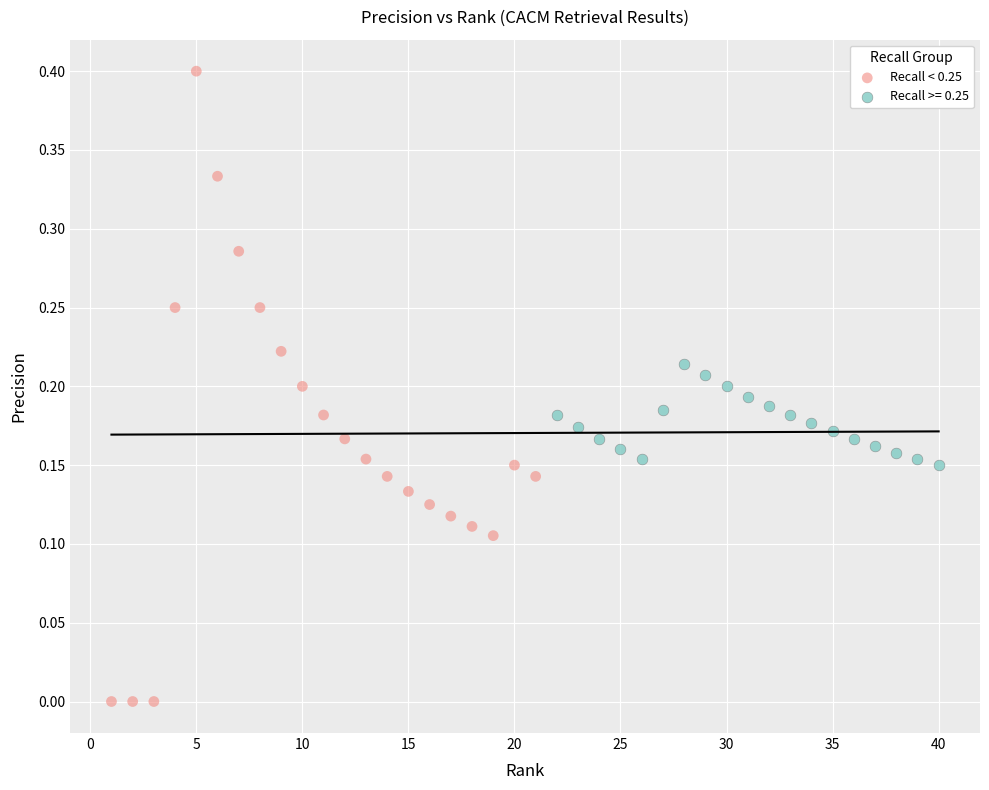

Which series contains the highest Y value?

Recall < 0.25